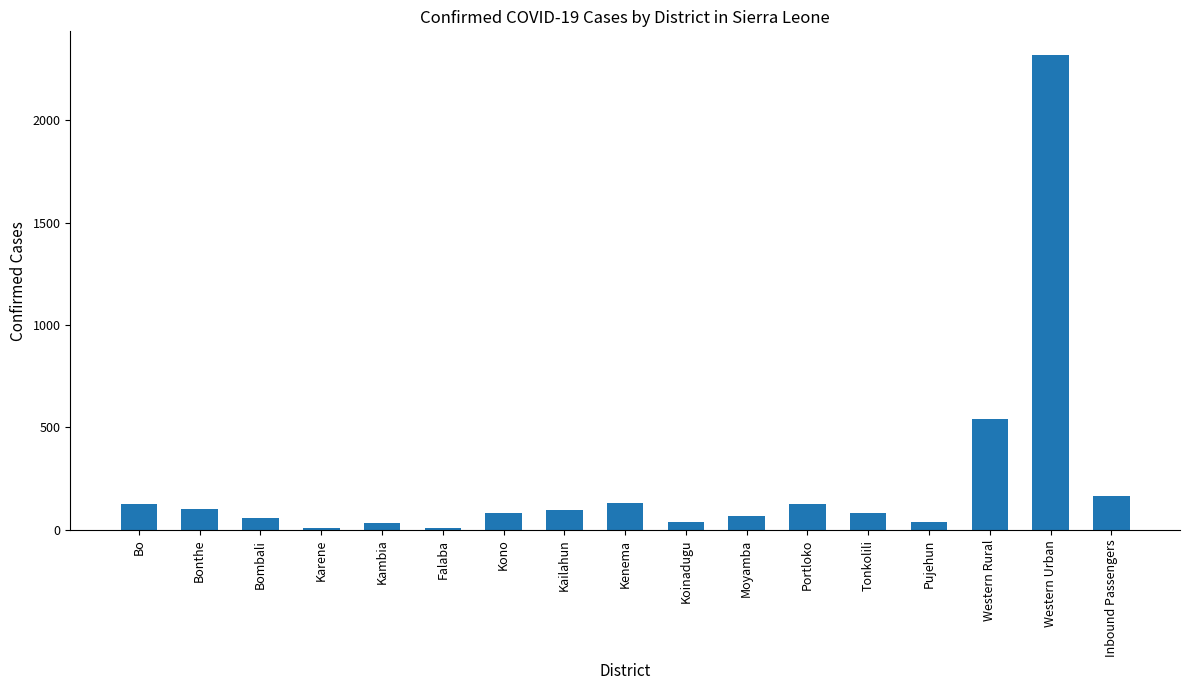

Which label corresponds to the largest value in the chart?

Western Urban